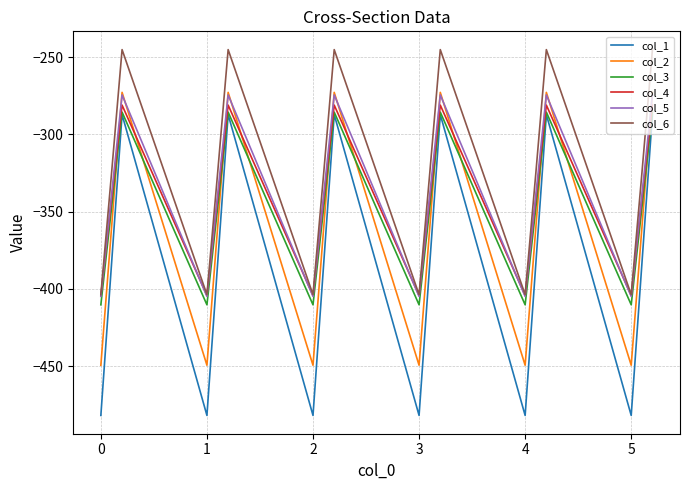

At how many categories does at least one series exceed -375?

12